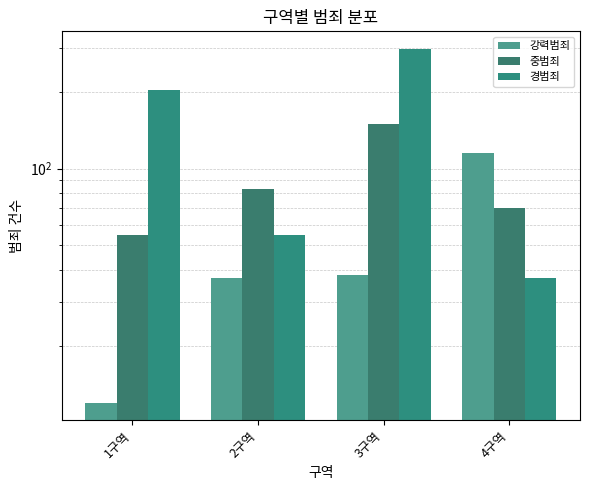

Where does the 경범죄 series first go above 204?

3구역